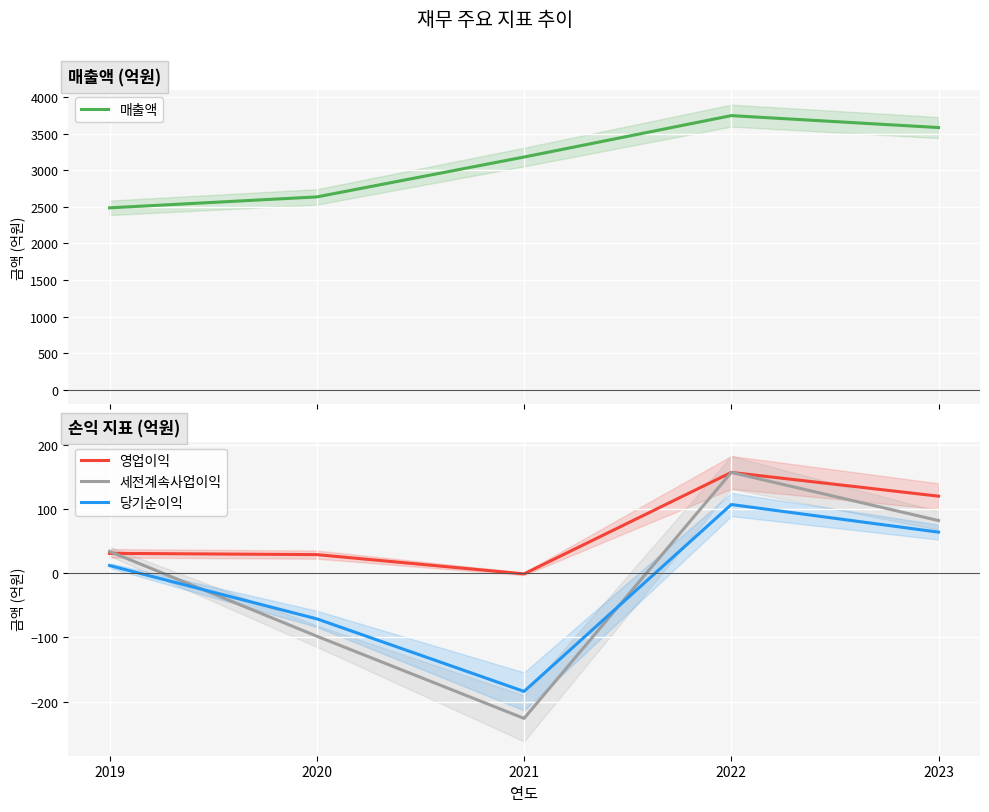

At which label is 영업이익 closest to 78?

2023